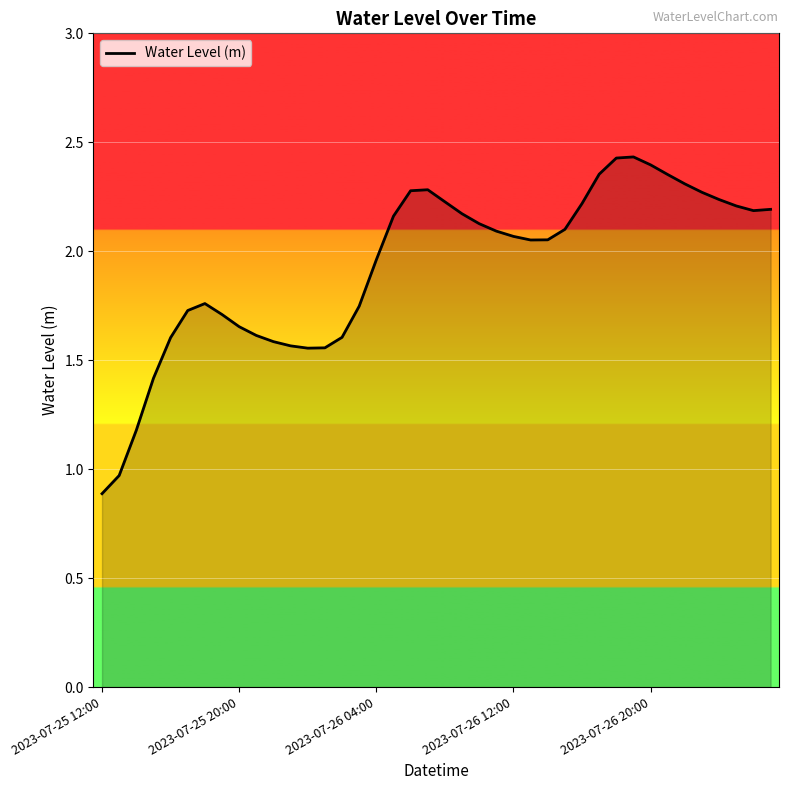

What is the difference between the maximum and minimum values?

1.5